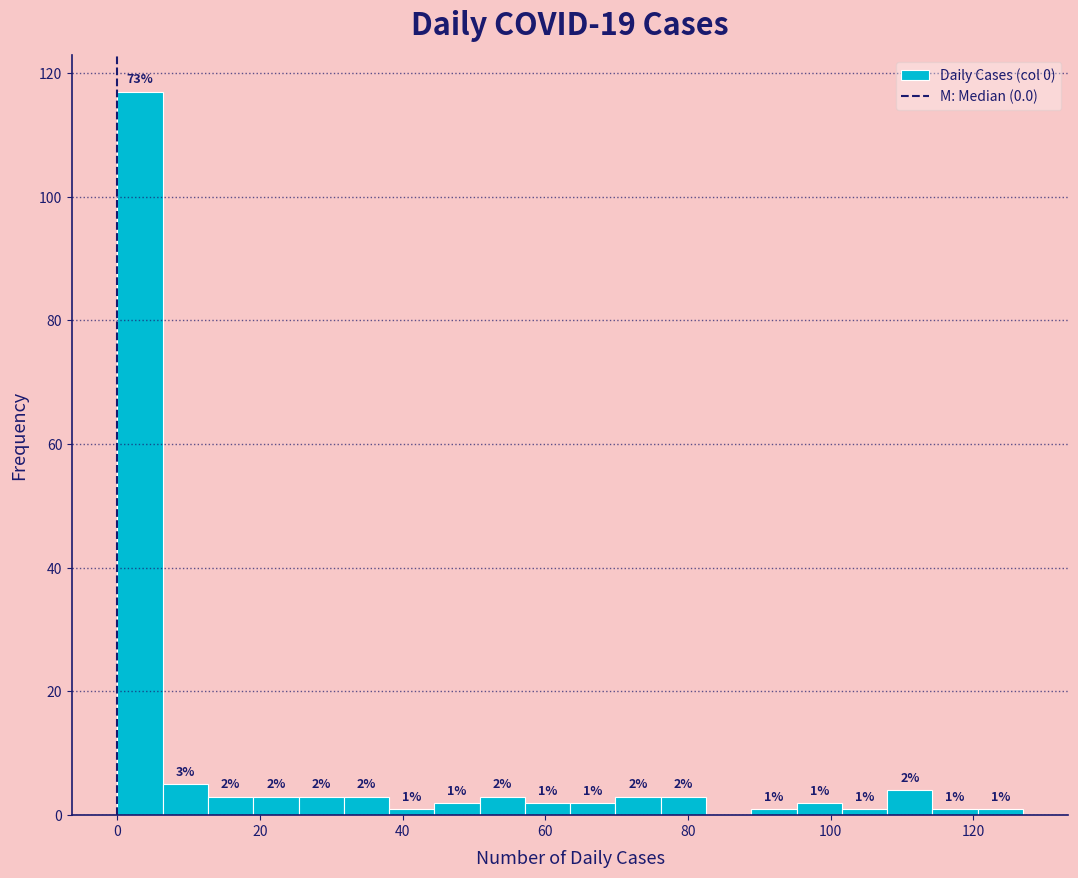

Around what value on the x-axis is the tallest bar? Give the approximate position of its centre, as read against the axis.

4